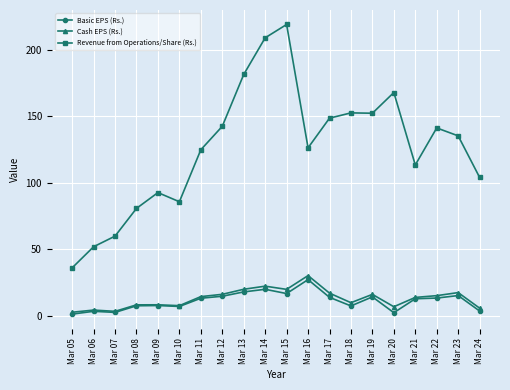

What is the sum of the Cash EPS (Rs.) values at Mar 16 and Mar 08?

38.1